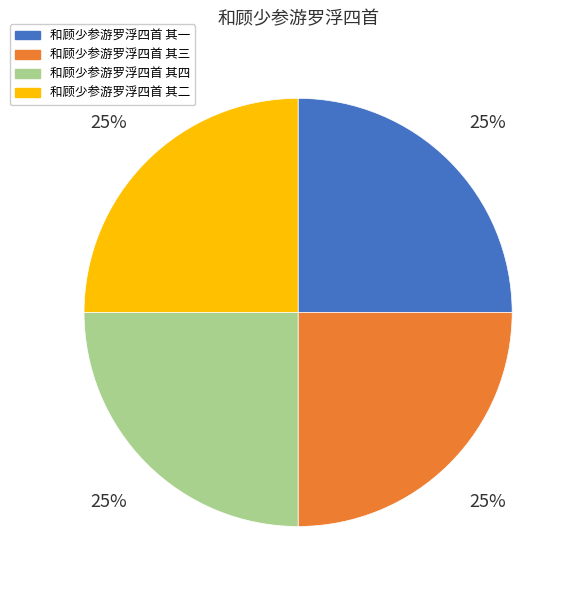

Is there a majority slice in this chart?

No